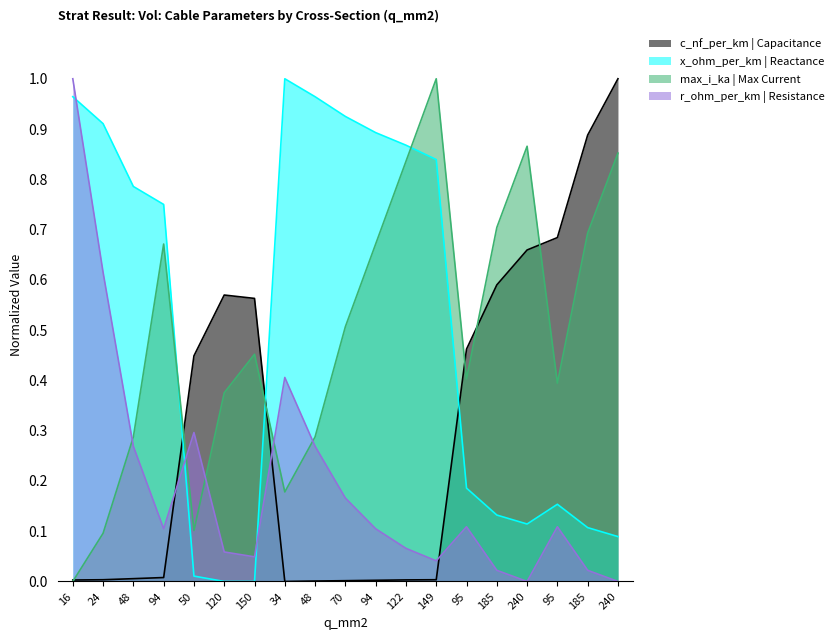

What is the sum of the max_i_ka values at 94 and 94?

1.3